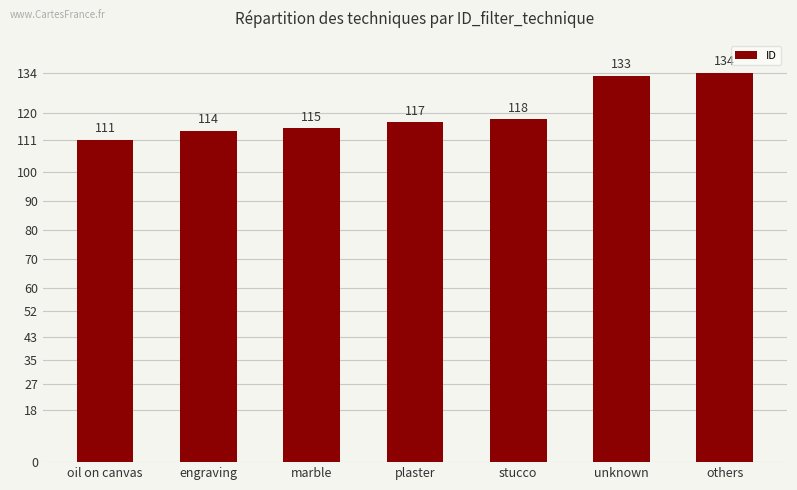

Is it true that the value at marble is 41?

False